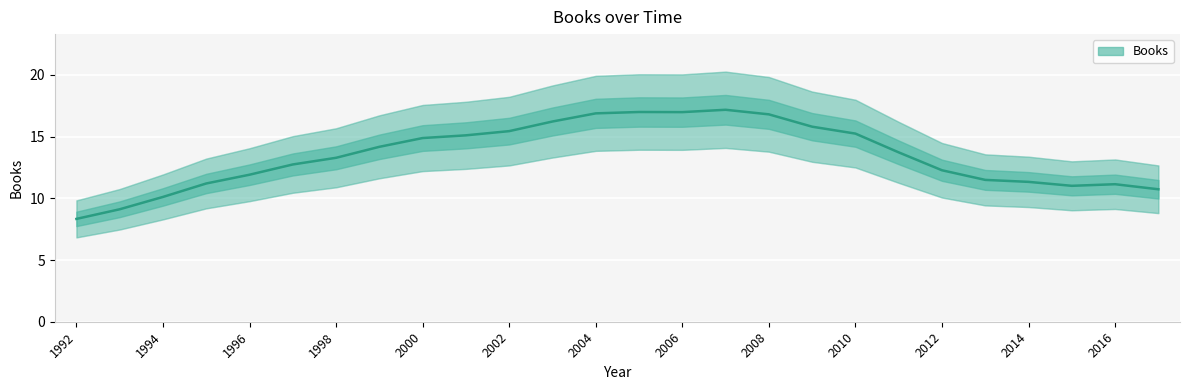

The chart shows a value of 11.3 at 1992. True or false?

False